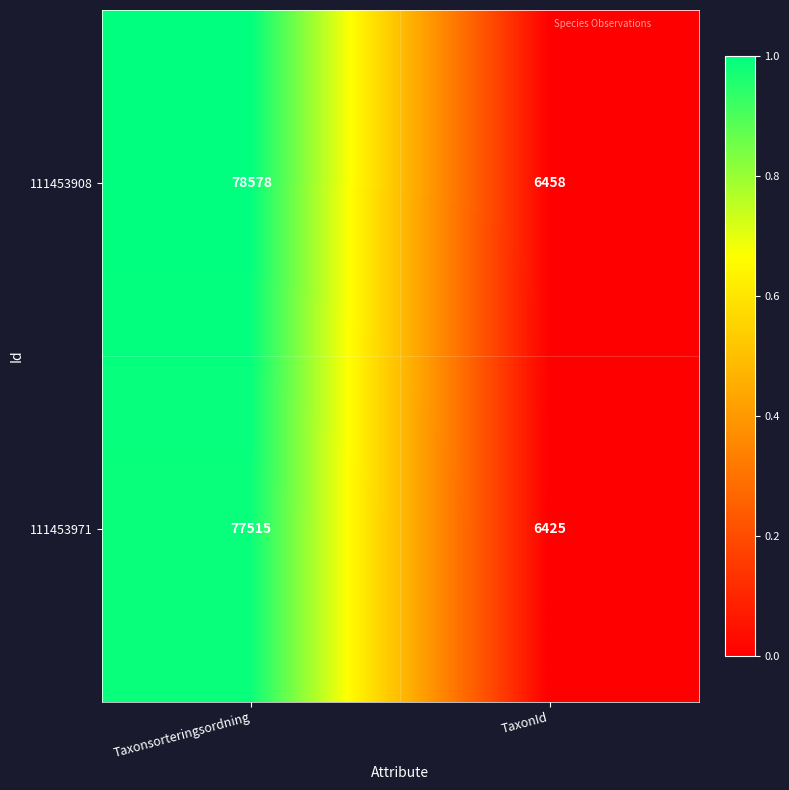

Is it true that 111453908 equals 78578 at Taxonsorteringsordning?

True